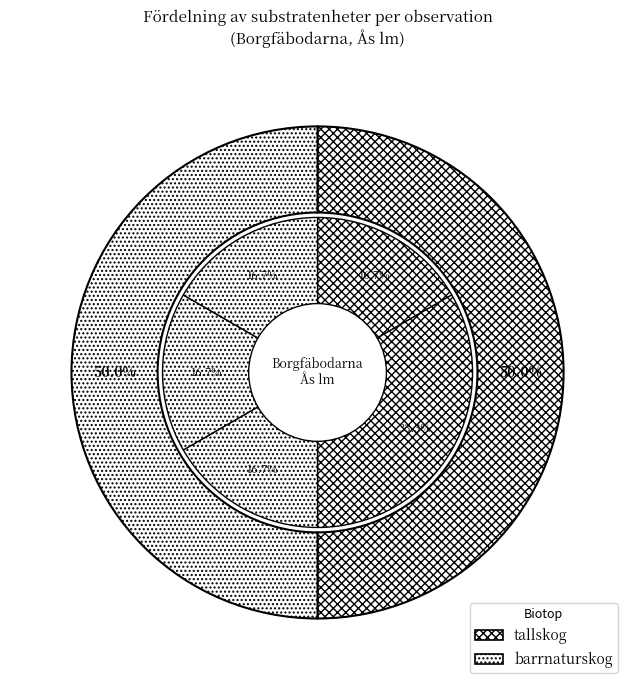

What is the total percentage of 7242778 (barrnaturskog) and 7242777 (barrnaturskog)?

33.3%